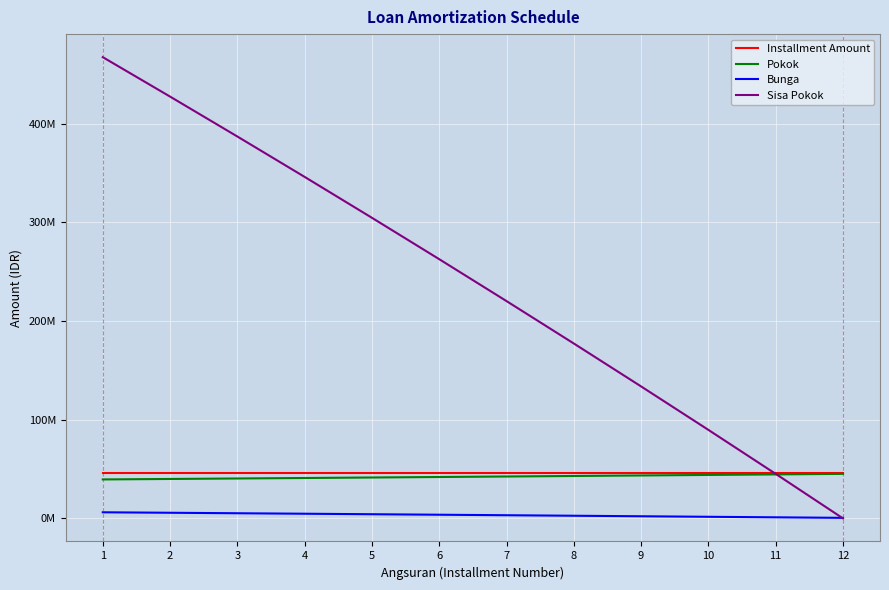

What is the lowest value of the Bunga series?

550943.9